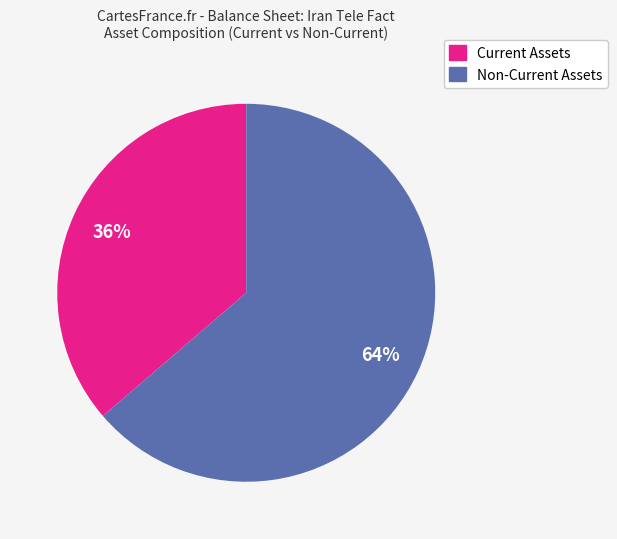

To the nearest percent, what percentage of the pie is Non-Current Assets?

64%